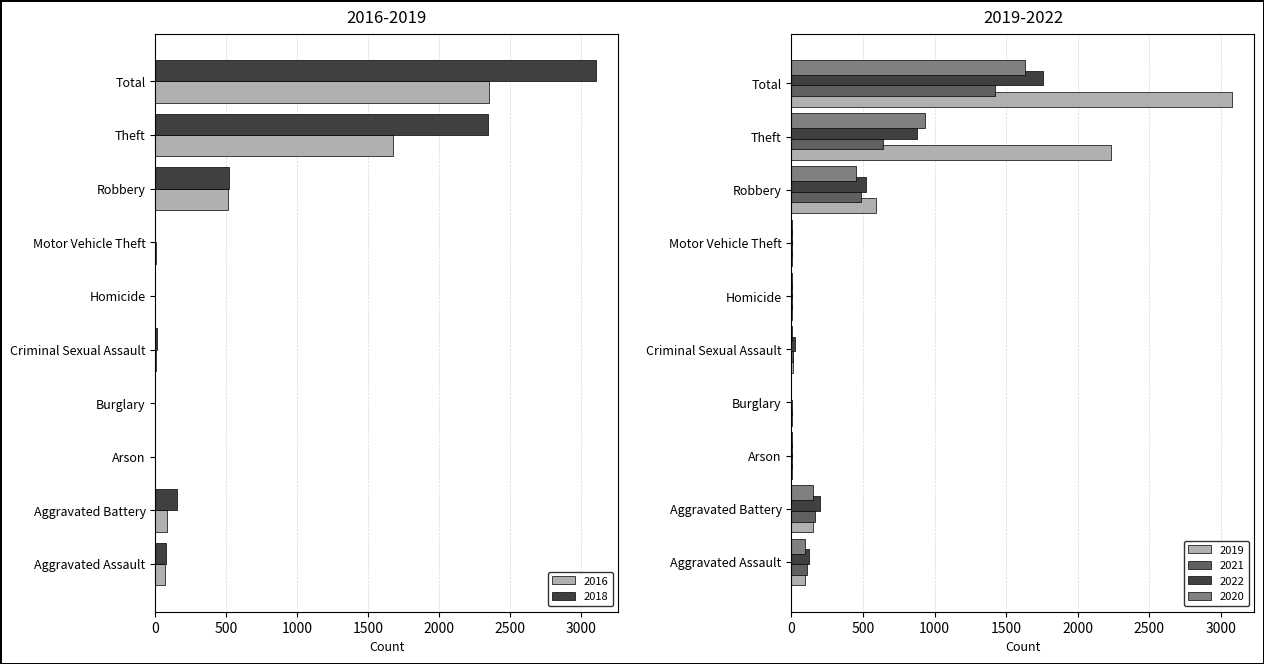

Which label corresponds to the largest value in the chart?

Total